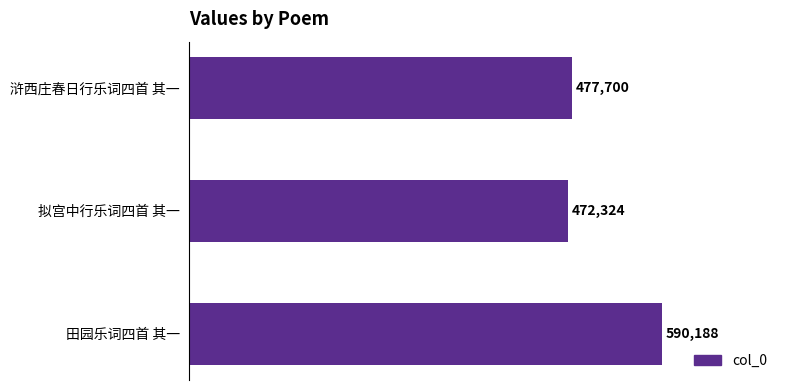

Rank the categories by value from lowest to highest.

拟宫中行乐词四首 其一, 浒西庄春日行乐词四首 其一, 田园乐词四首 其一